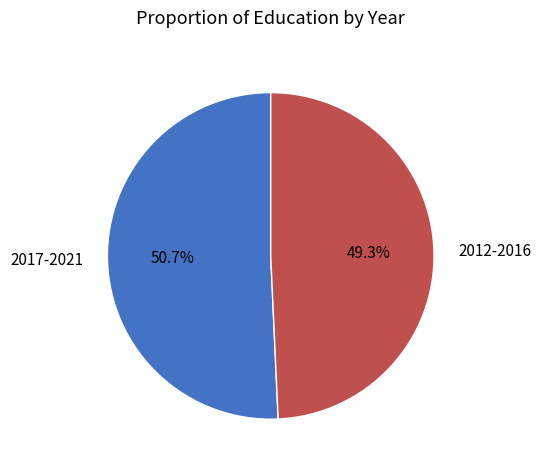

How many slices are in this pie chart?

2